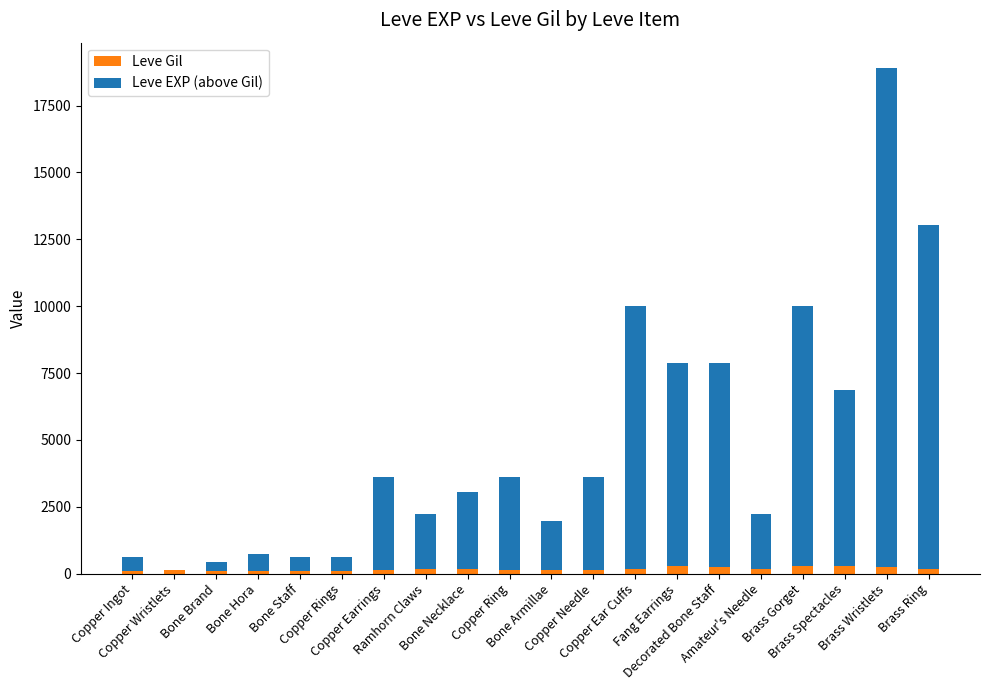

What is the sum of all Leve Gil values?

3447